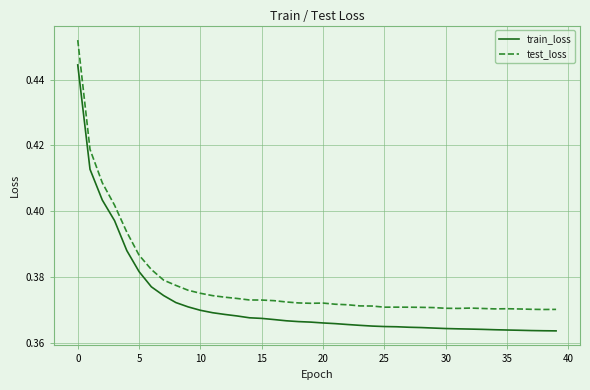

List the series in order of their overall mean, highest first.

test_loss, train_loss